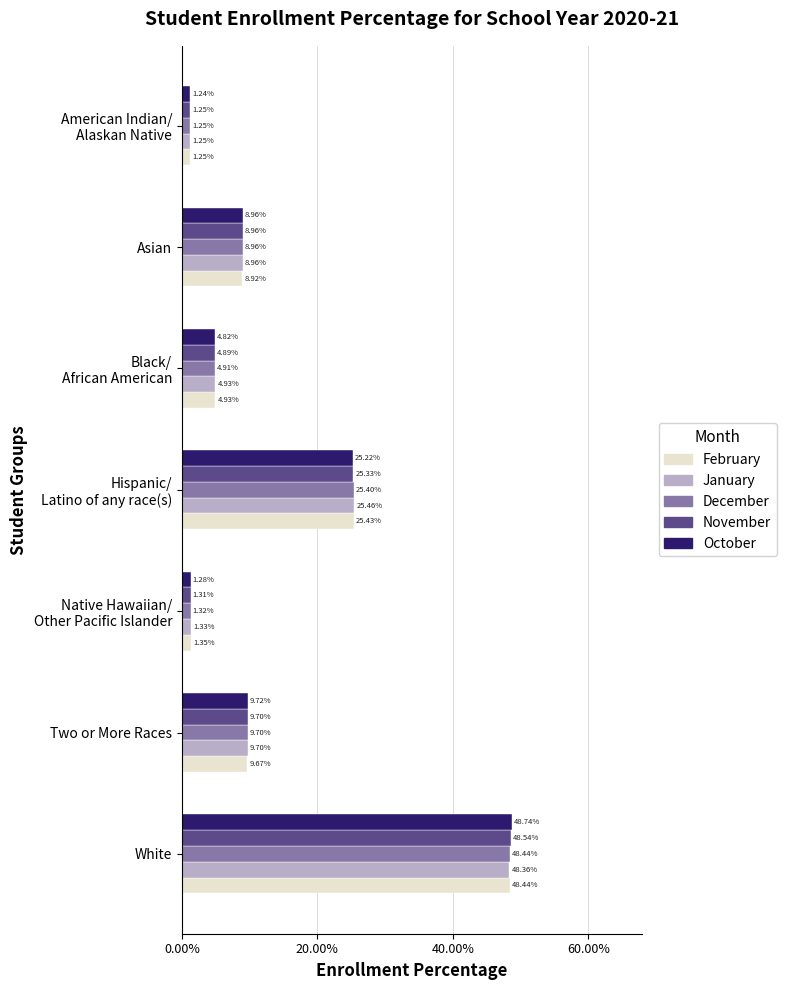

At which category is the sum across all series the highest?

White